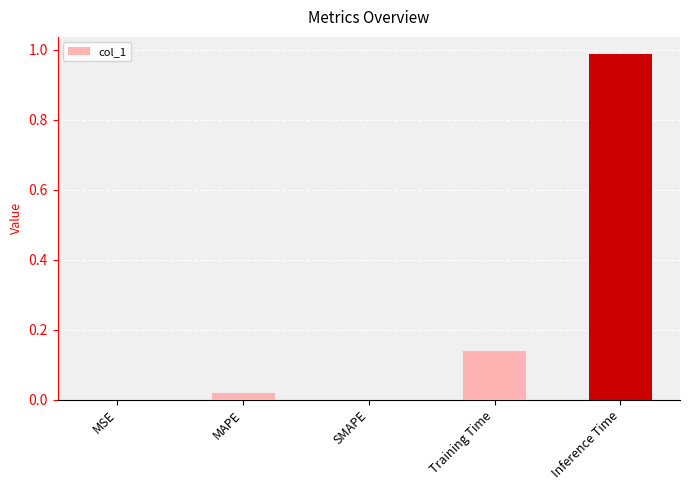

True or false: the data shows 0.0 at MSE.

True